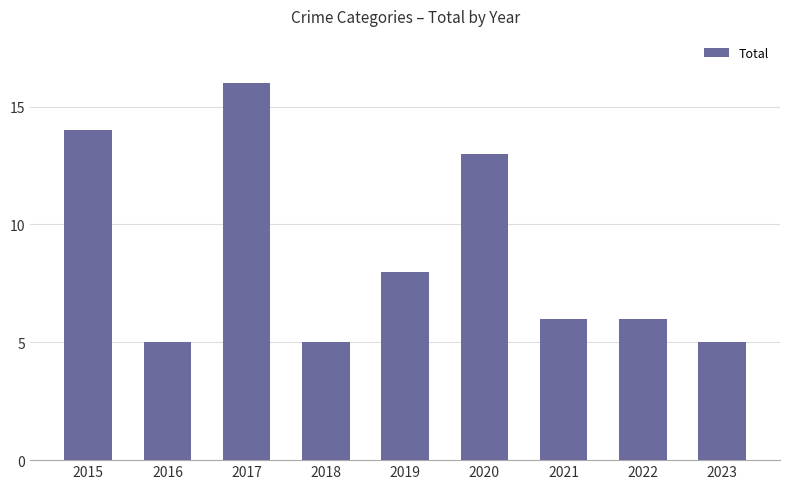

What is the difference between the maximum and minimum values?

11